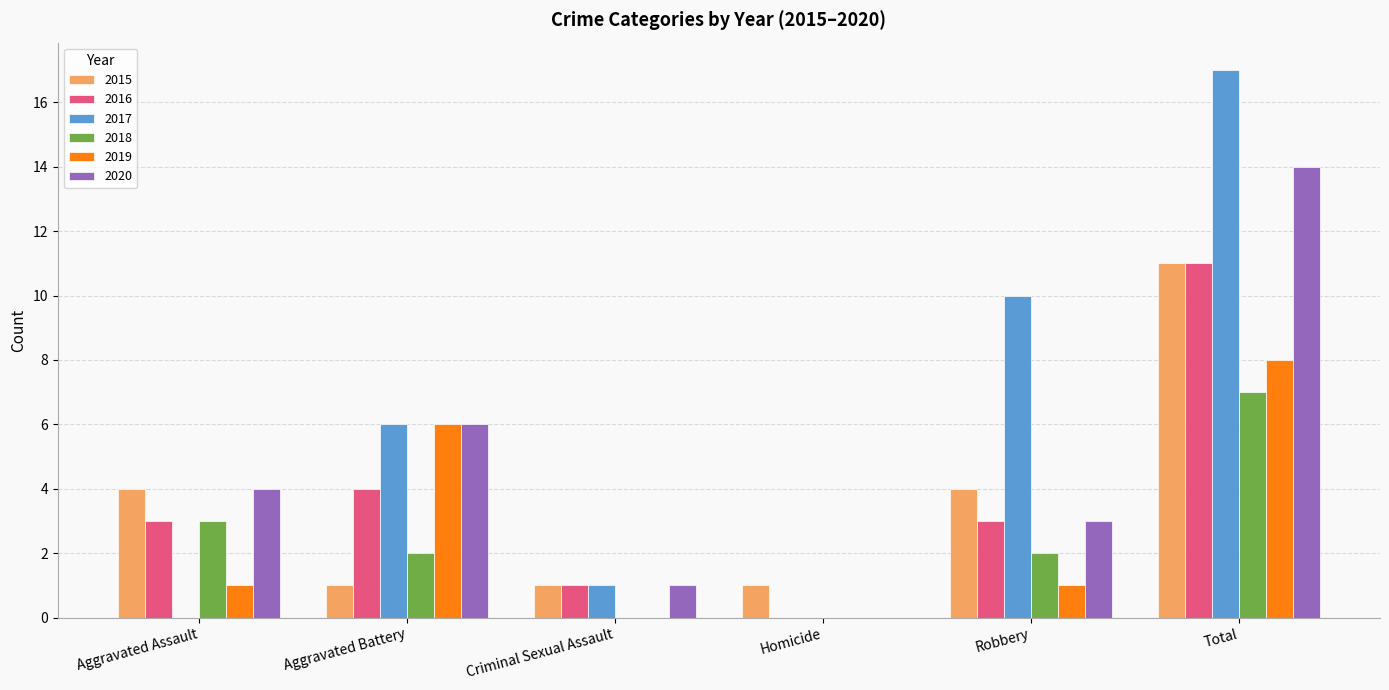

Which series changed the most between Aggravated Assault and Robbery?

2017